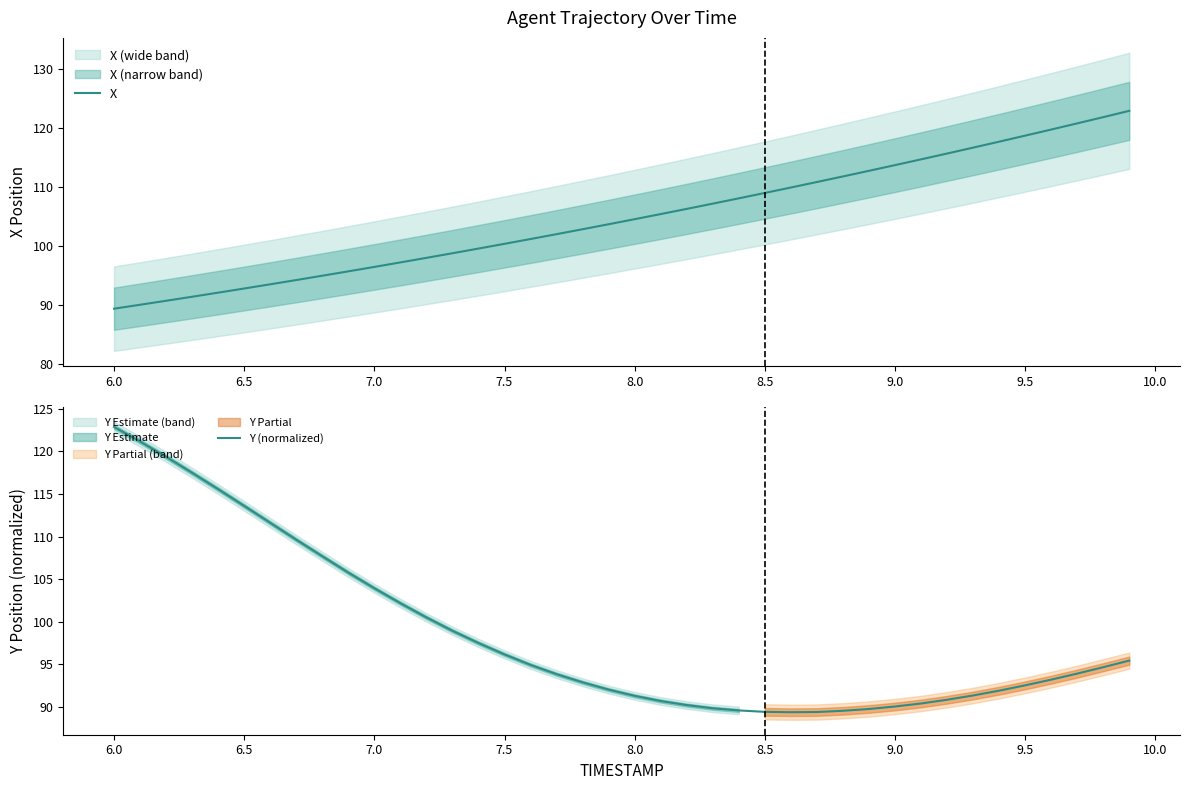

True or false: Y (normalized) has a value of 19.0 at 9.5.

False